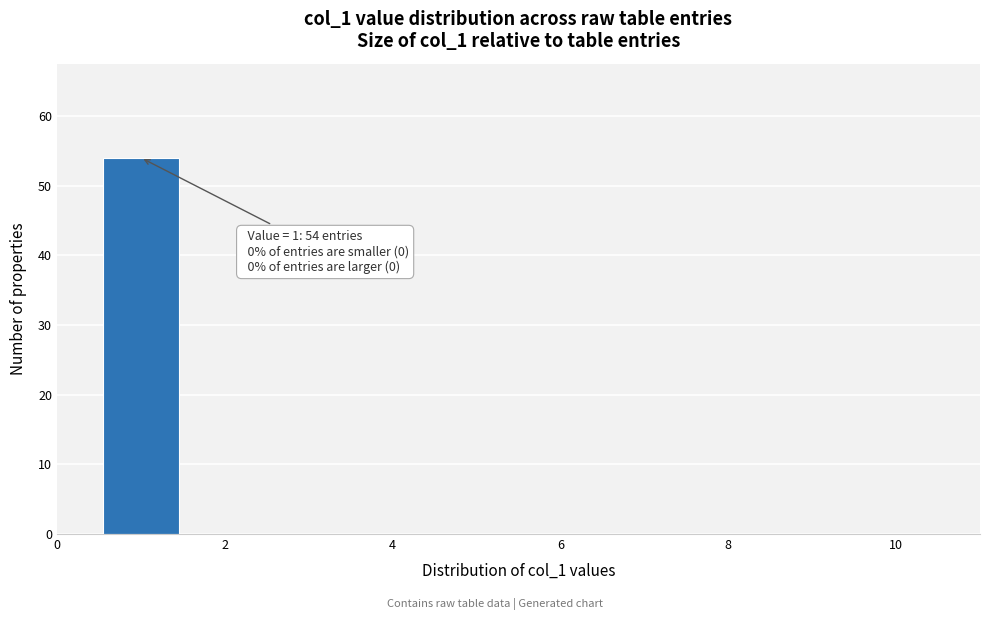

Over which range of the x-axis is the bar tallest?

0.5 to 1.5